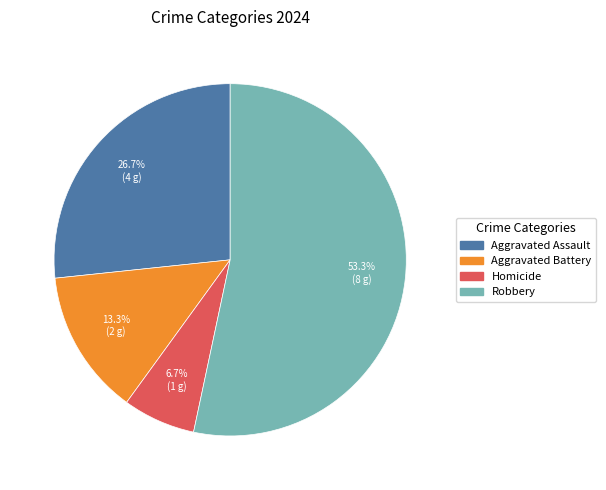

True or false: Robbery accounts for 53% of the total.

True